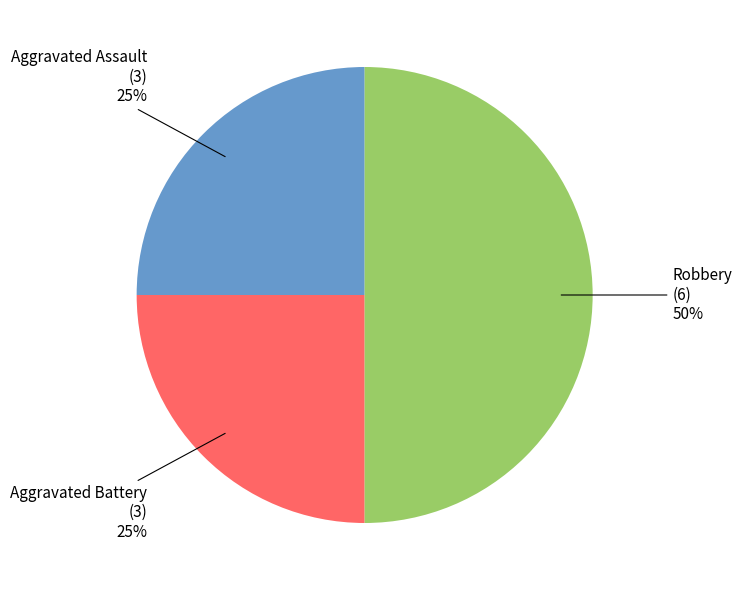

How many segments does this pie chart have?

3